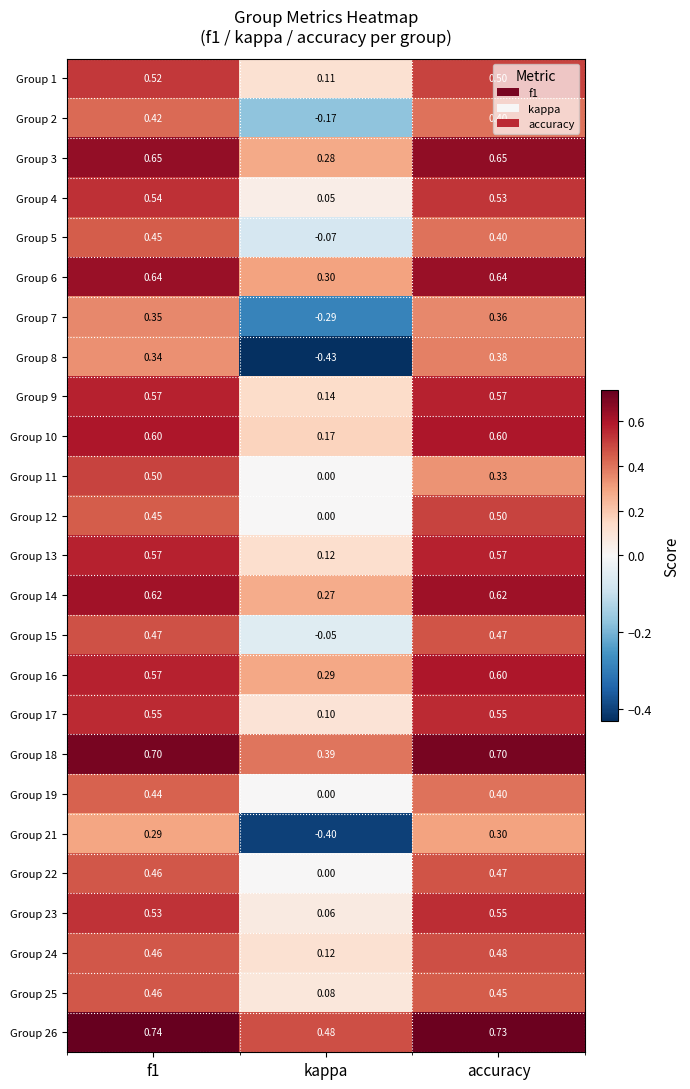

Where is Group 24 nearest to the value 0?

kappa